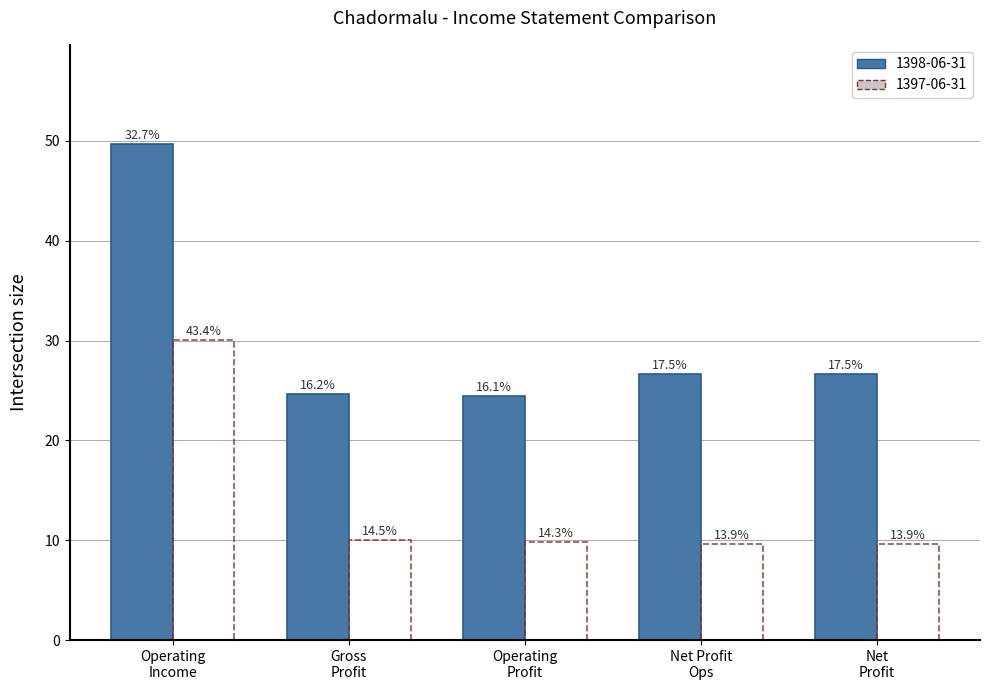

What are all the series names shown in the legend?

1398-06-31, 1397-06-31